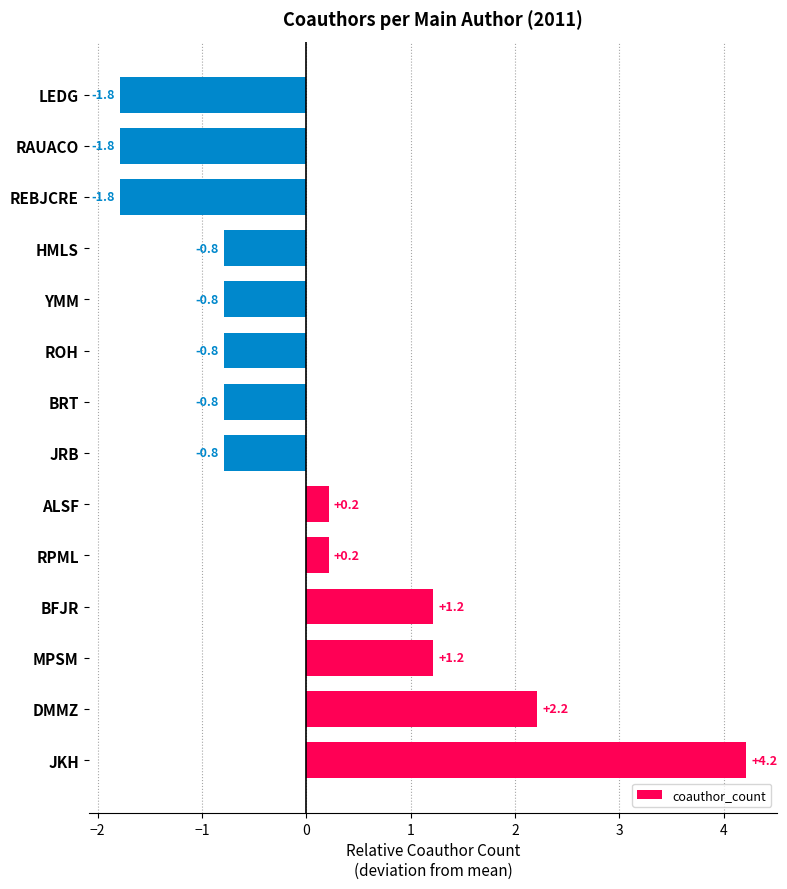

Reading bottom to top, transcribe all the data shown in this chart.

4.2	2.2	1.2	1.2	0.2	0.2	-0.8	-0.8	-0.8	-0.8	-0.8	-1.8	-1.8	-1.8